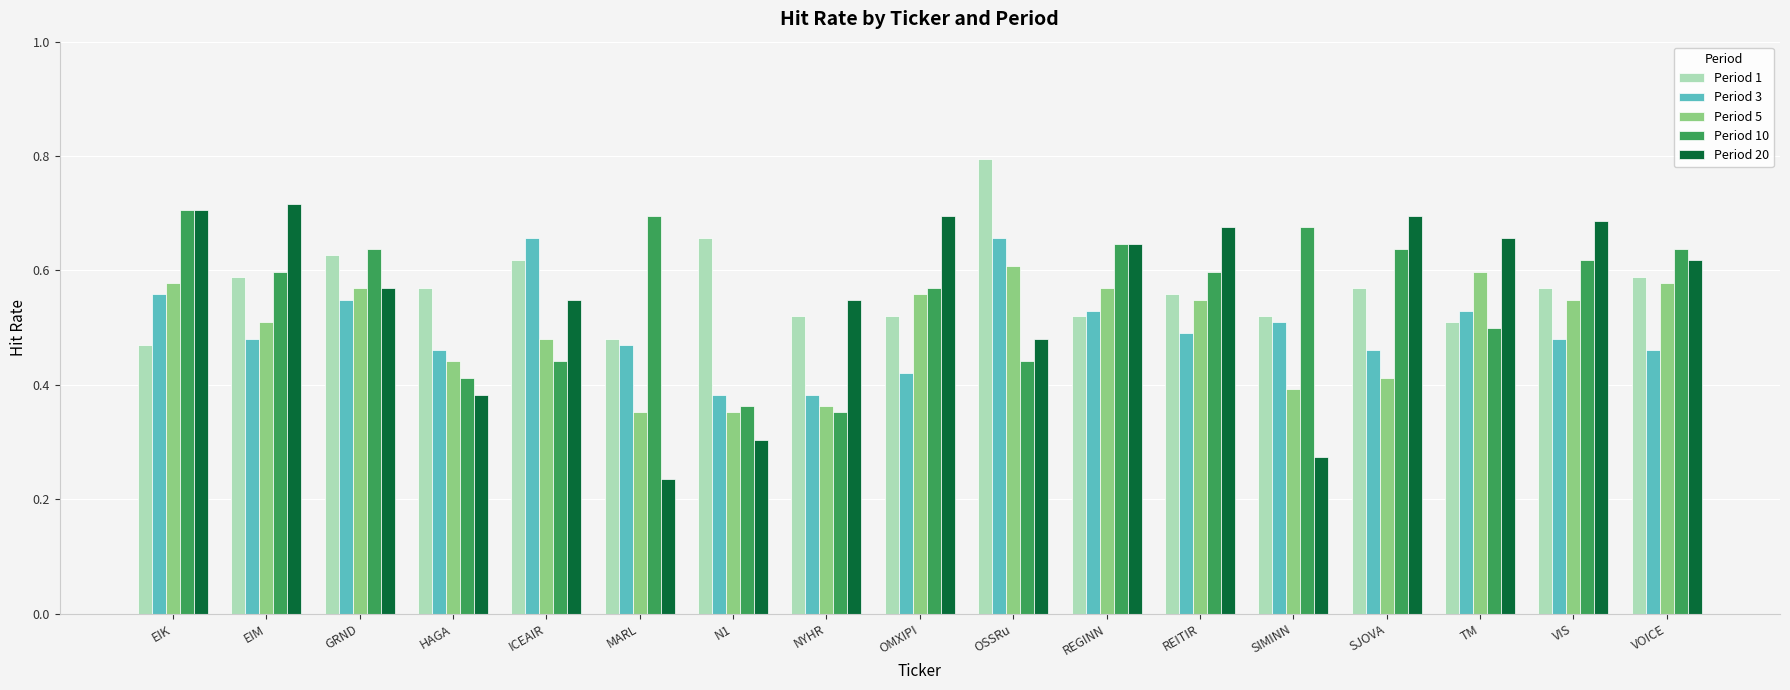

What is the label of the 7th bar from the right?

REGINN